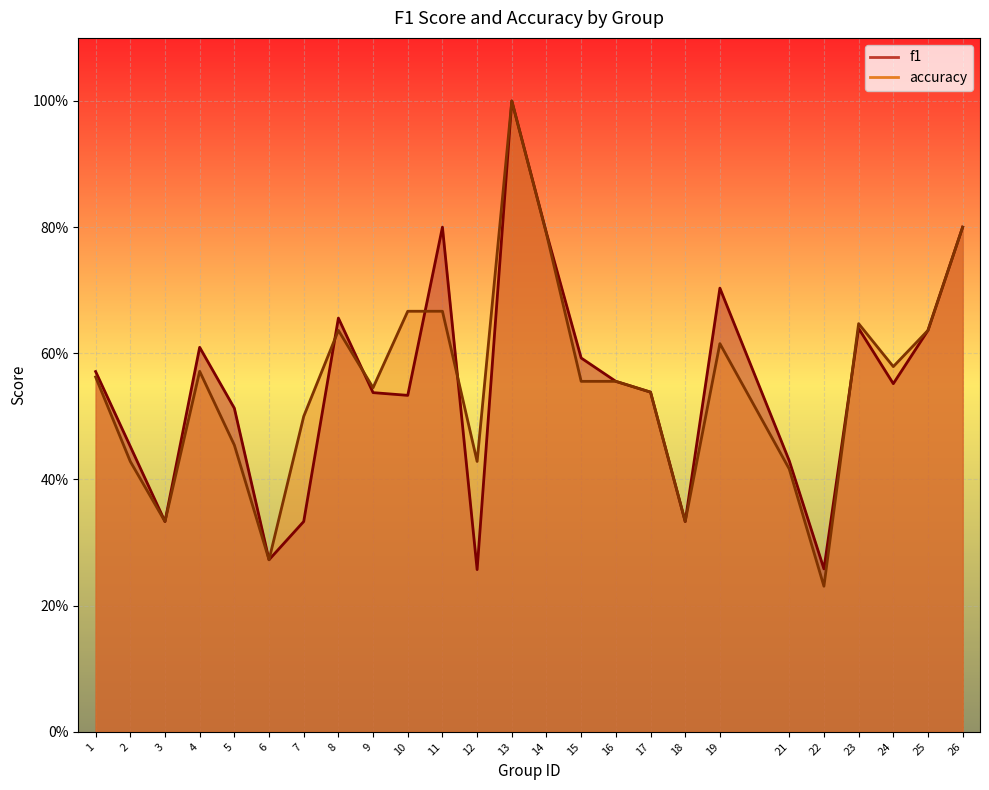

Which series ends up on top after the final intersection of accuracy and f1?

accuracy